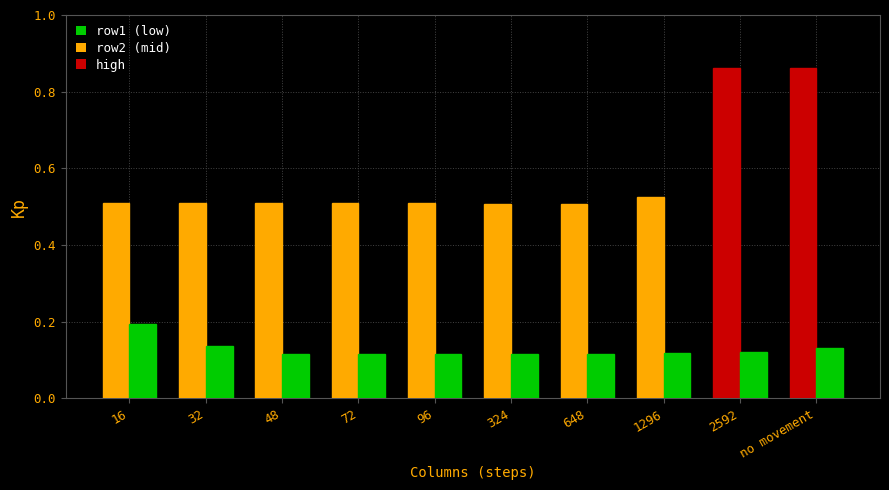

What is the spread (max minus min) of values at 48?

0.4